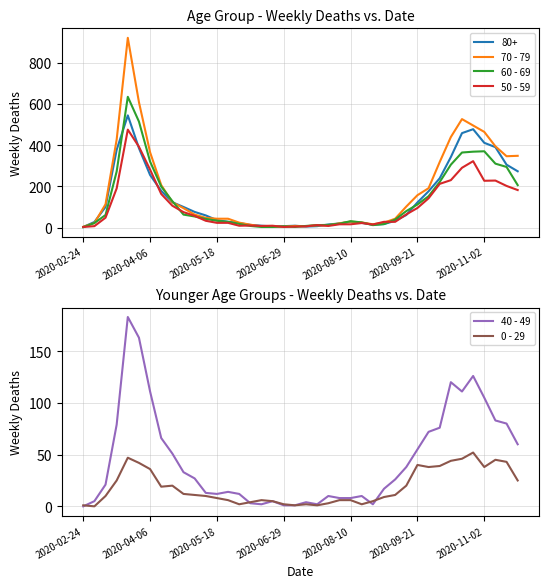

Rank the categories by 50 - 59 value from lowest to highest.

2020-02-24, 18, 19, 20, 2020-04-06, 16, 22, 14, 17, 15, 21, 26, 23, 24, 25, 12, 13, 27, 28, 11, 2020-05-18, 10, 29, 9, 30, 8, 31, 7, 39, 2020-06-29, 38, 32, 36, 37, 33, 2020-11-02, 34, 35, 2020-09-21, 2020-08-10